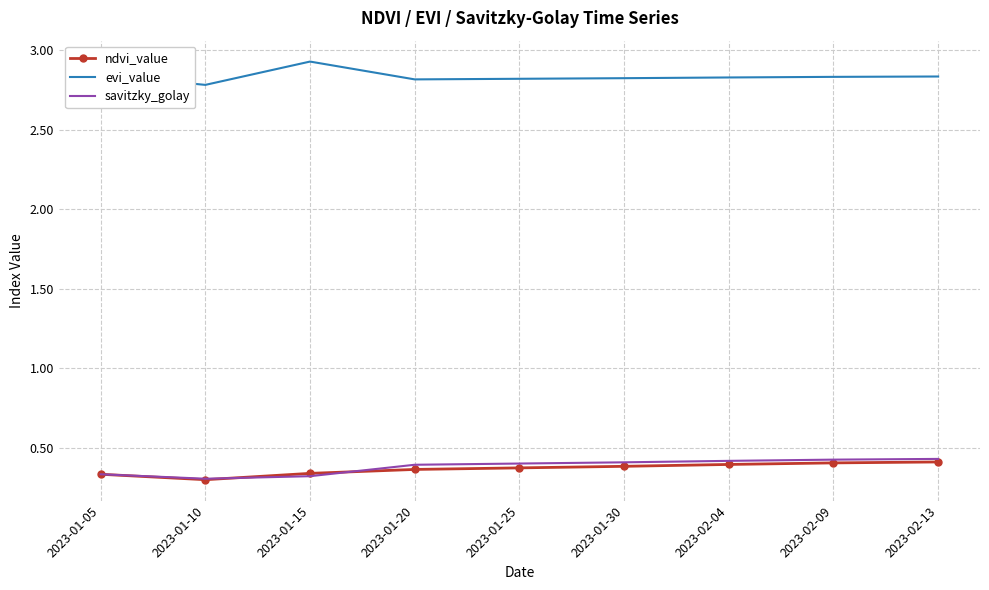

What is the difference between the maximum and minimum values in the ndvi_value series?

0.1